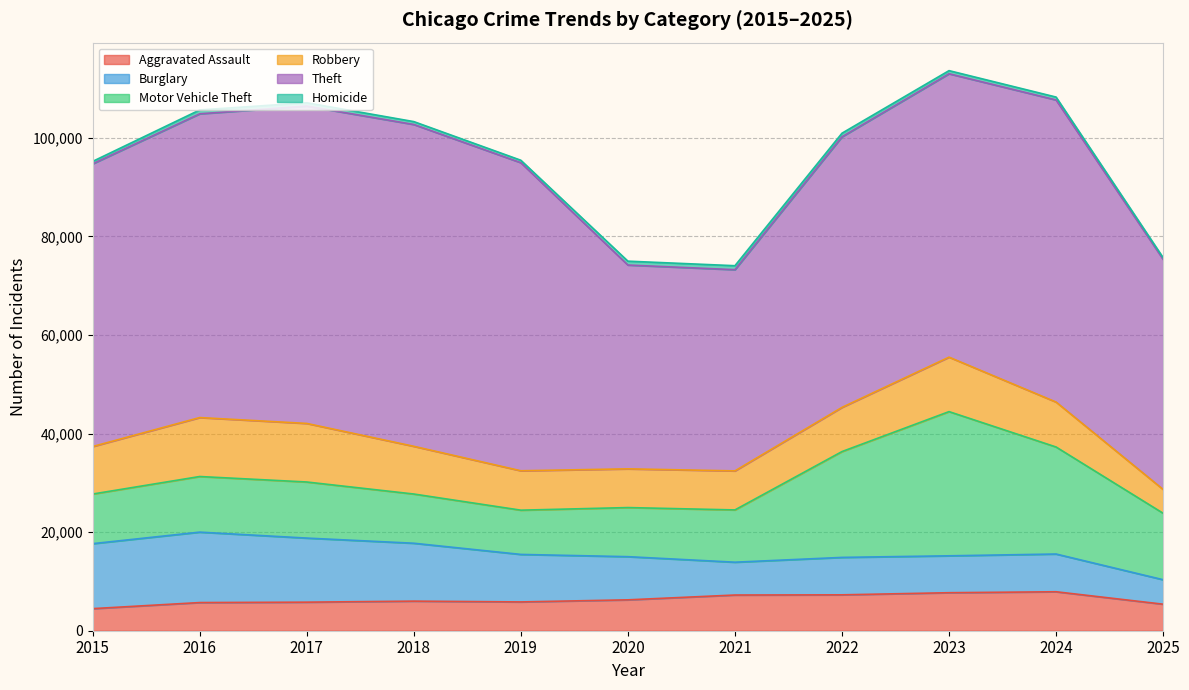

What is the total value across all series at 2017?

107114